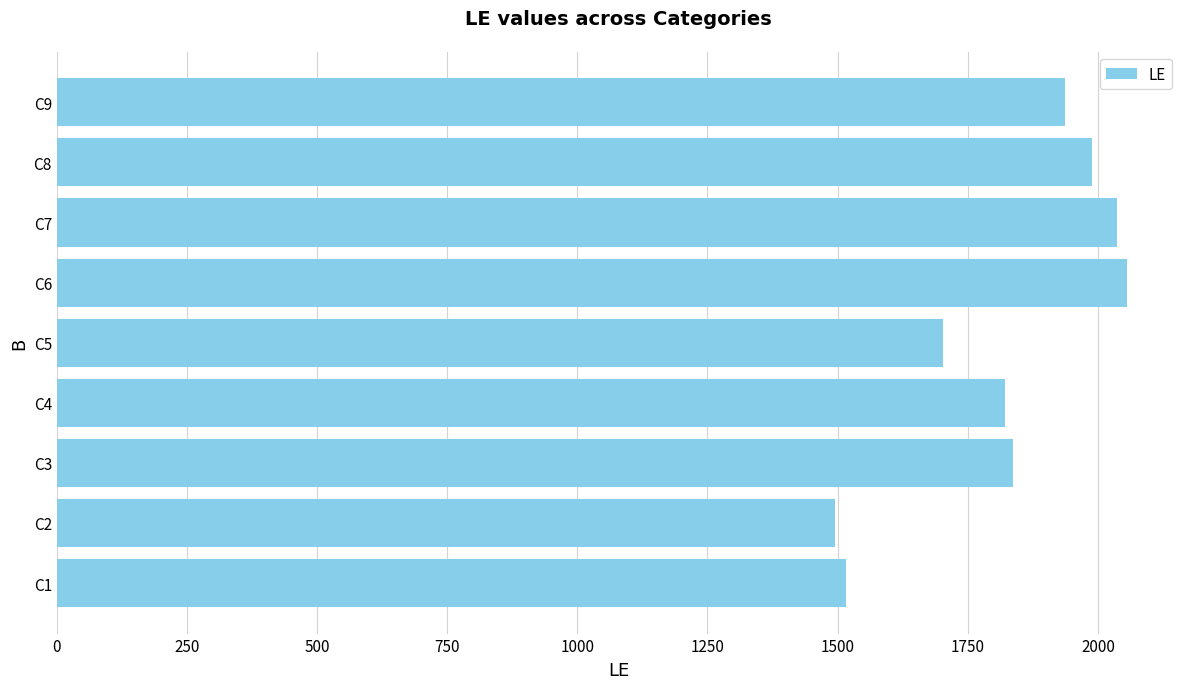

What is the maximum value shown in the chart?

2055